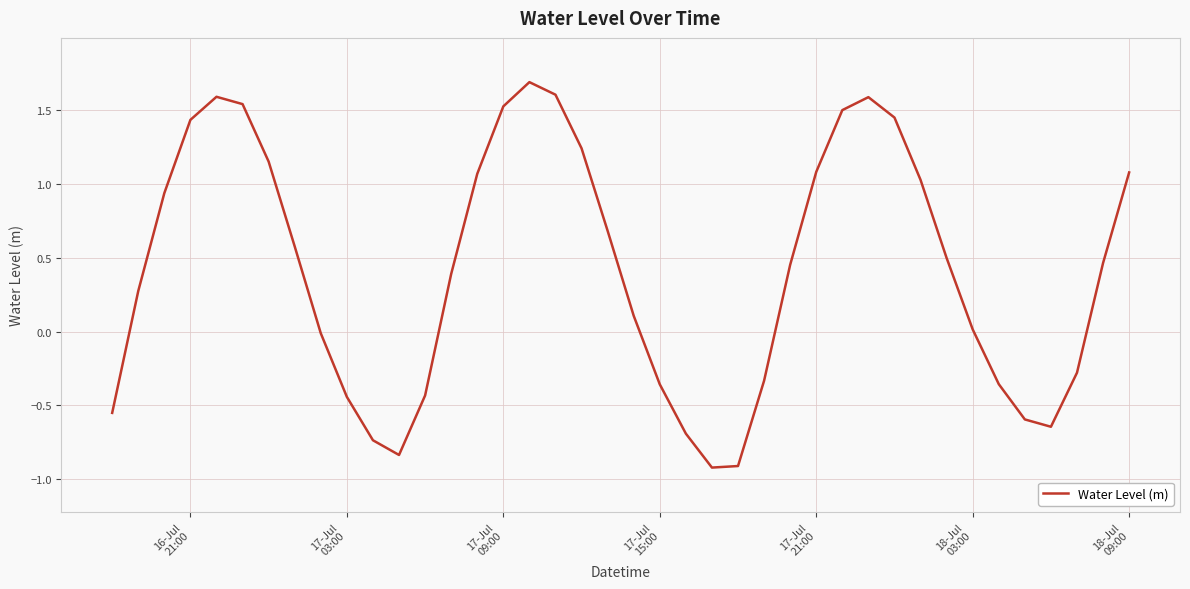

What is the maximum value shown in the chart?

1.7